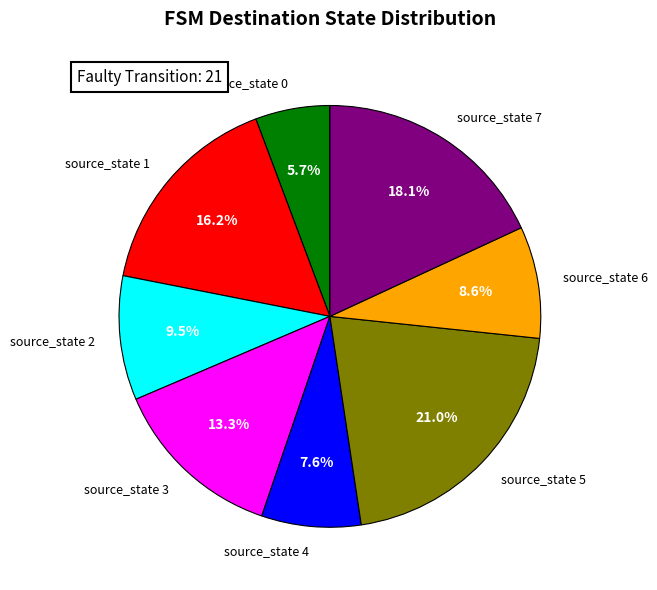

To the nearest percent, what is the difference between the largest and smallest slice percentages?

15%